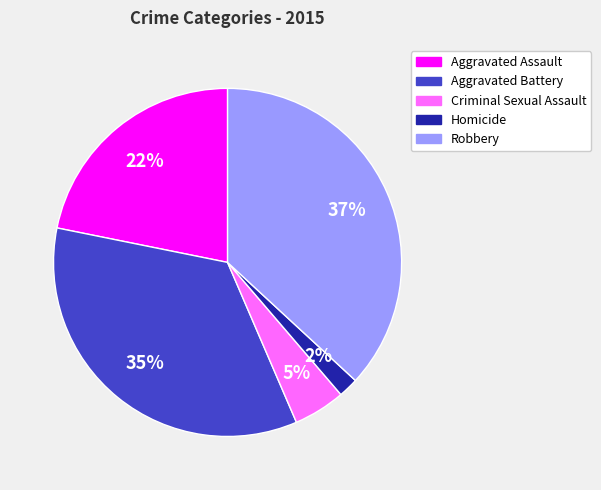

Rank the categories by value from lowest to highest.

Homicide, Criminal Sexual Assault, Aggravated Assault, Aggravated Battery, Robbery